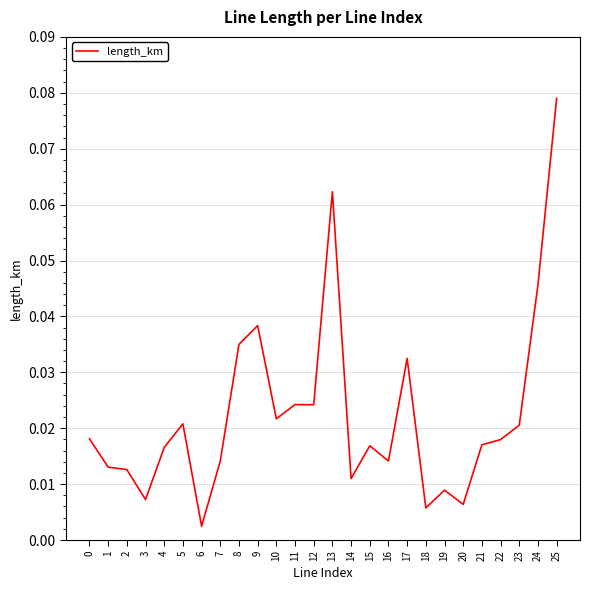

At which label is the value closest to 0?

6